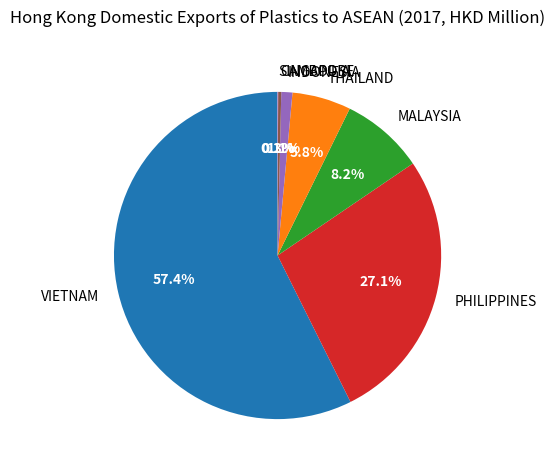

Does MALAYSIA account for over 50% of the chart?

No